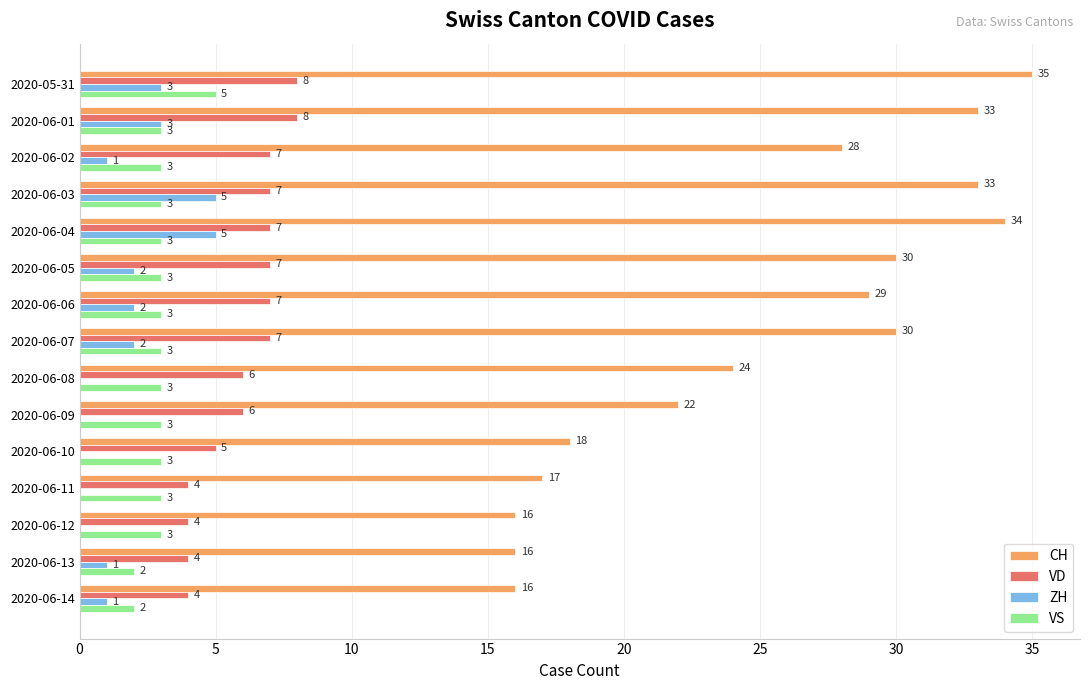

Between 2020-06-04 and 2020-06-05, which series saw the biggest shift?

CH